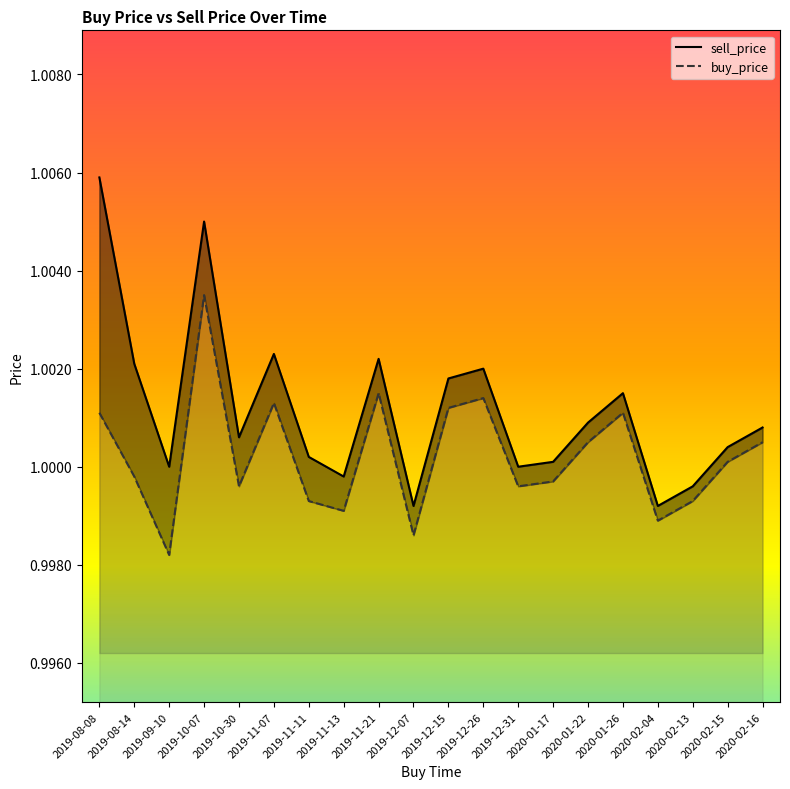

How many interior local peaks does the buy_price series have?

5